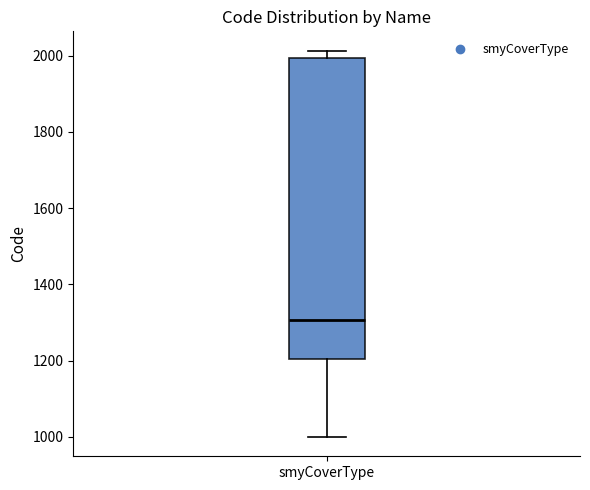

Transcribe this box plot: give where the median line is, the range the box spans, and where the two whiskers end, as read against the y-axis. The values are not printed on the chart, so give them approximately, as read against the axis.

median 1300, box 1200 to 2000, whiskers 1000 to 2020